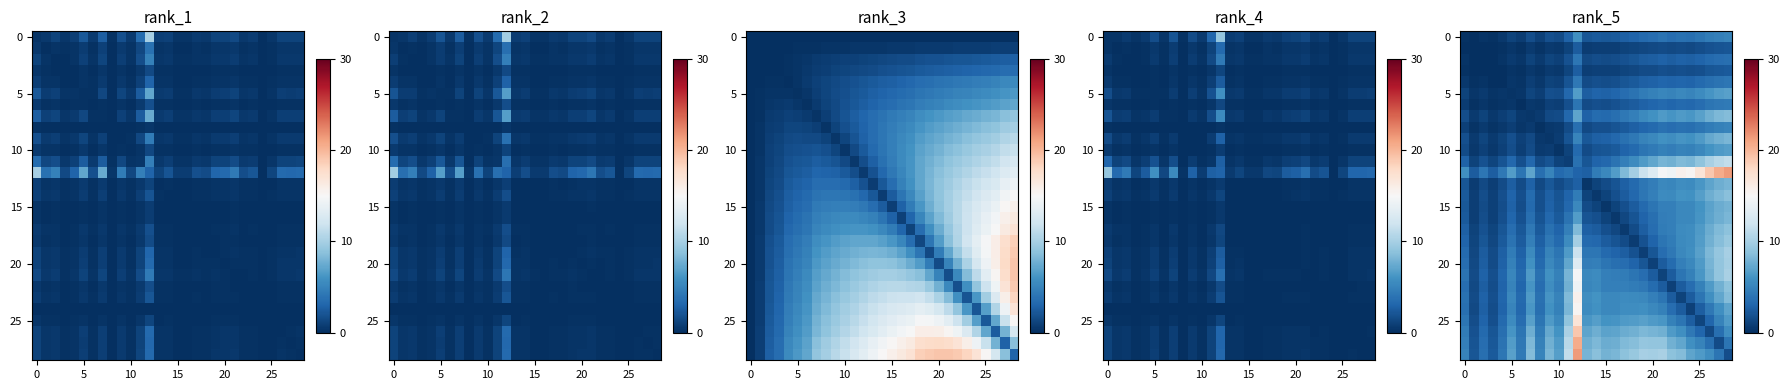

What is the total value across all series at 8?

63.7